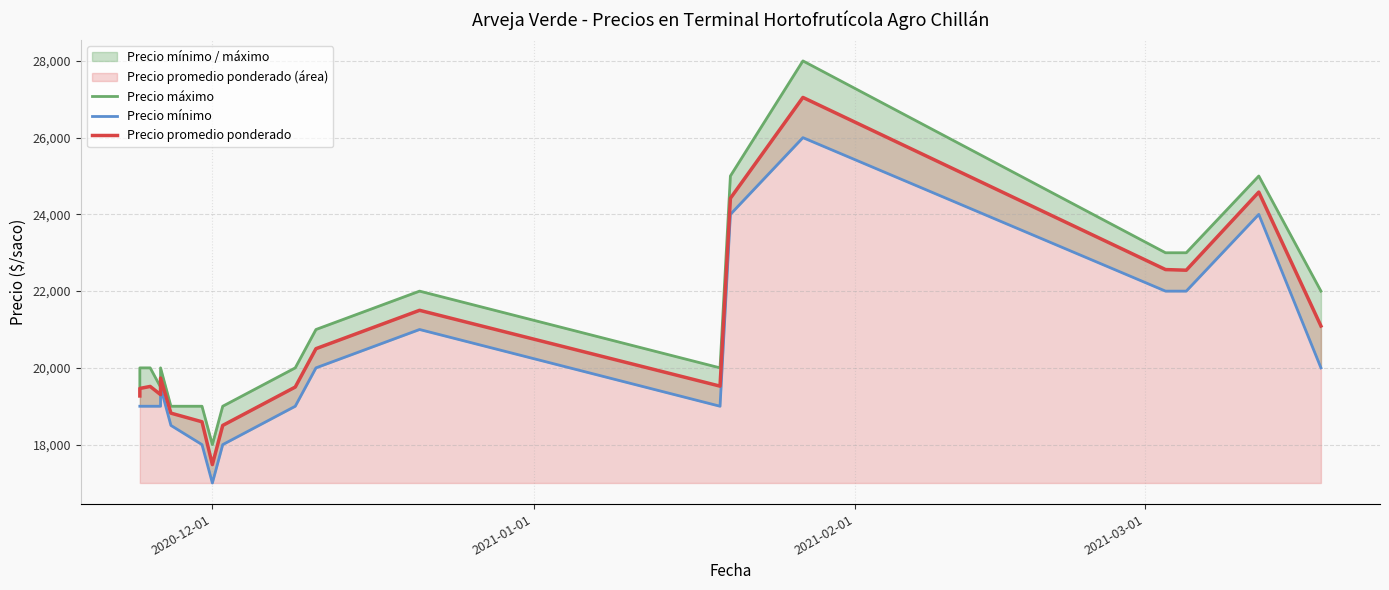

Is it true that Precio máximo equals 30685 at 11?

False